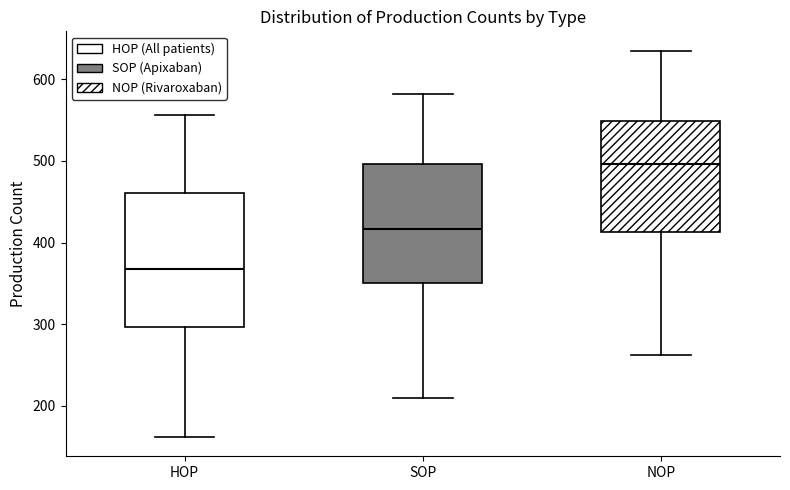

Which box's median line is the lowest?

HOP